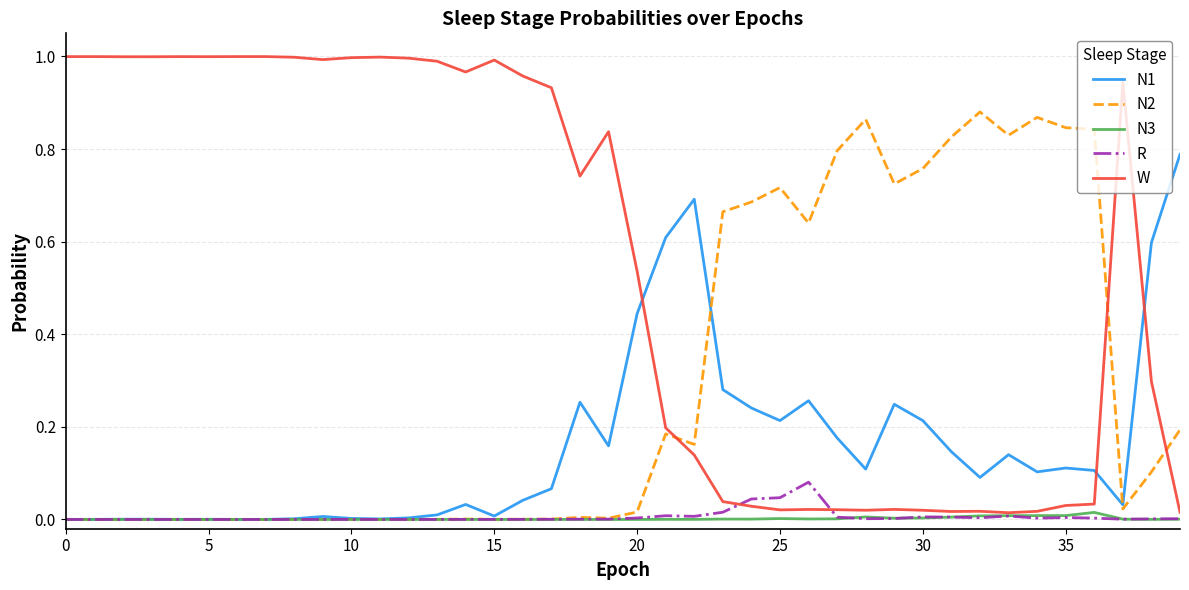

Which series has the widest spread of values?

W